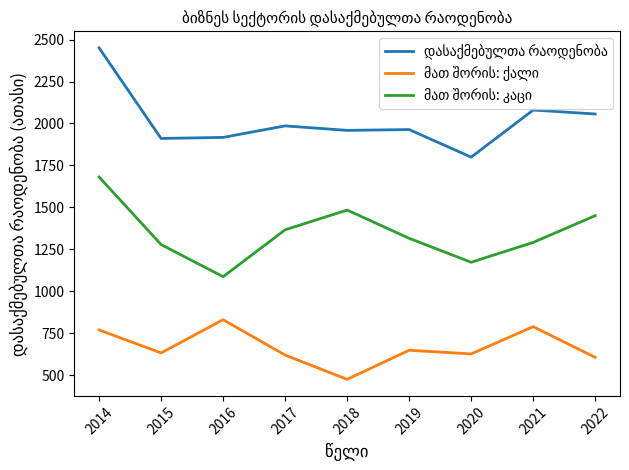

What is the total value across all series at 2018?

3918.0